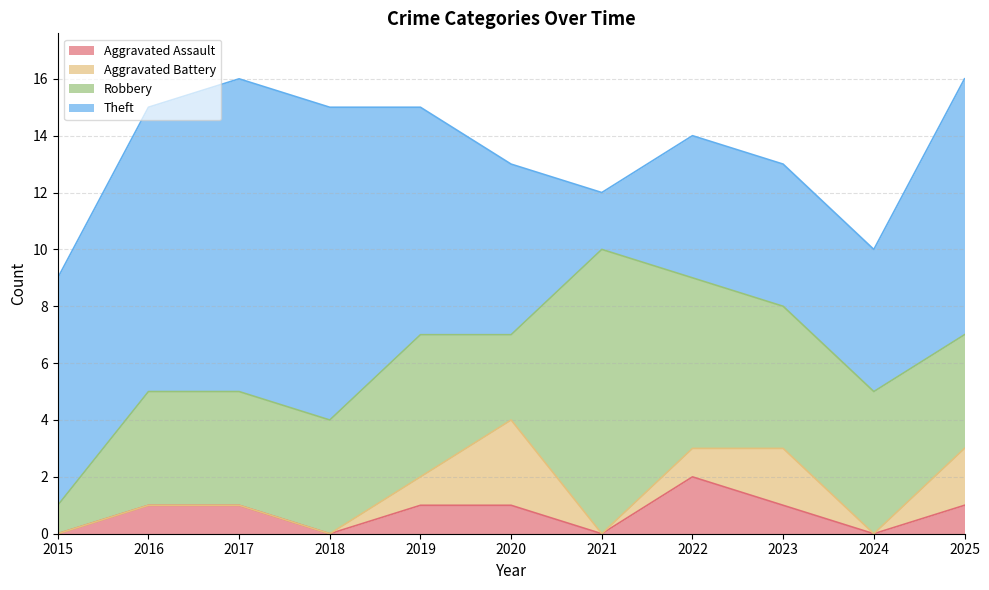

How many values in Aggravated Battery are above zero?

5